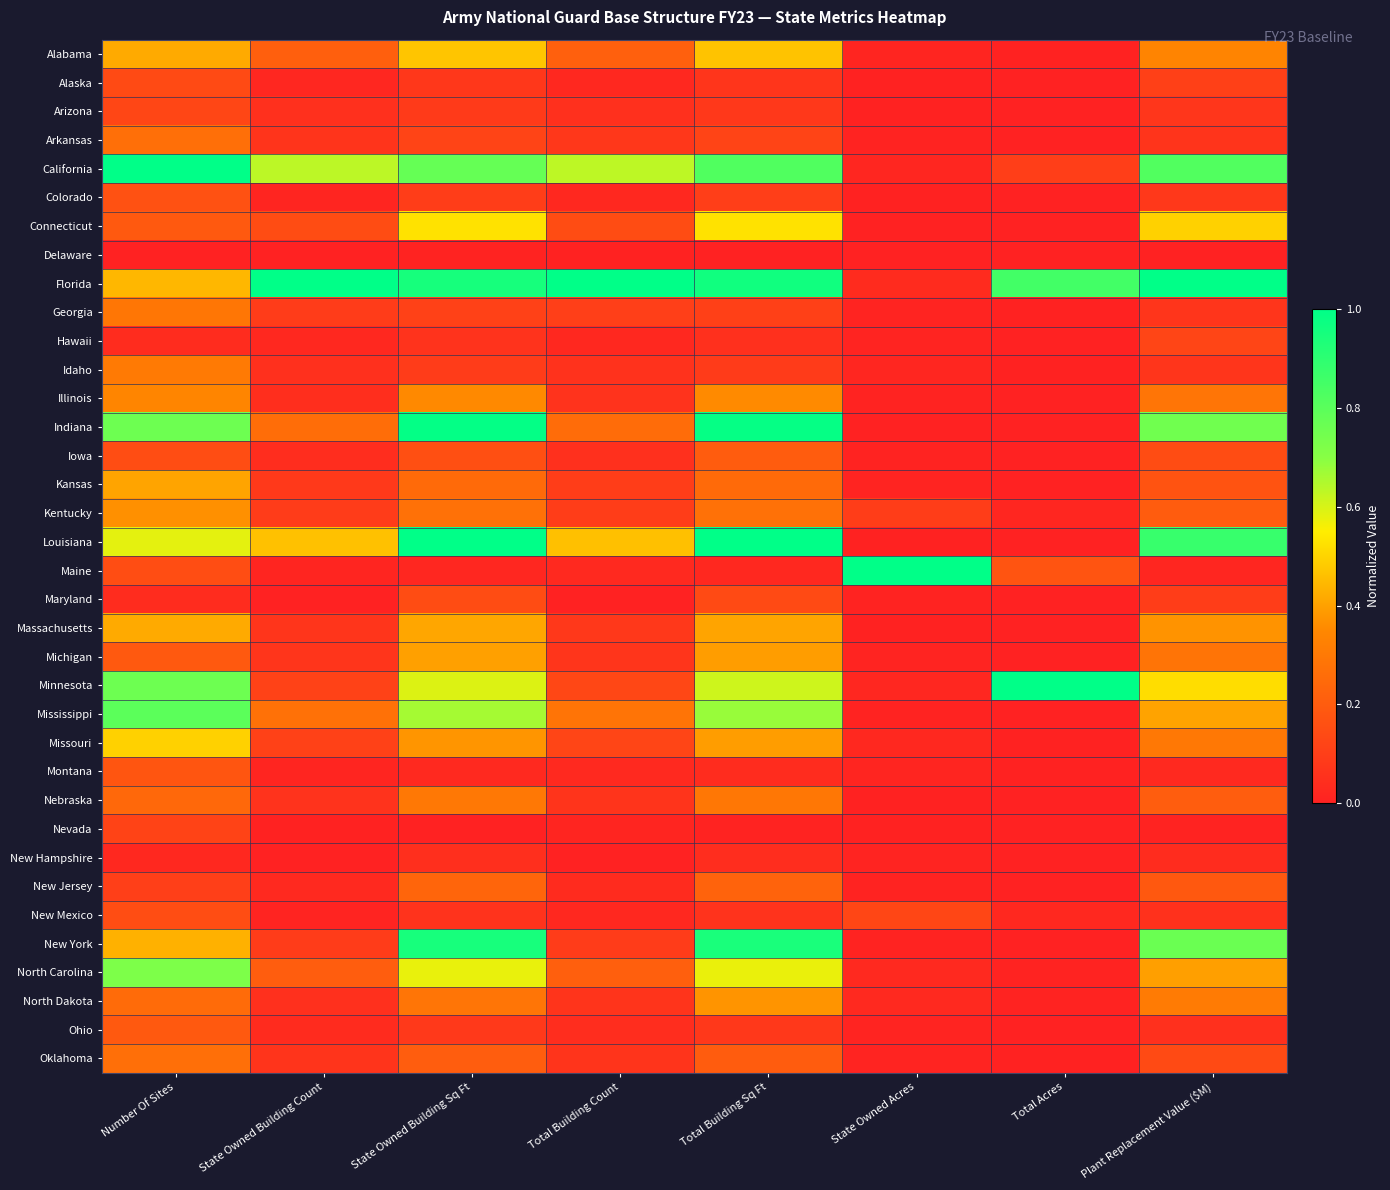

What is the difference between the highest and lowest values at State Owned Building Sq Ft?

1.0